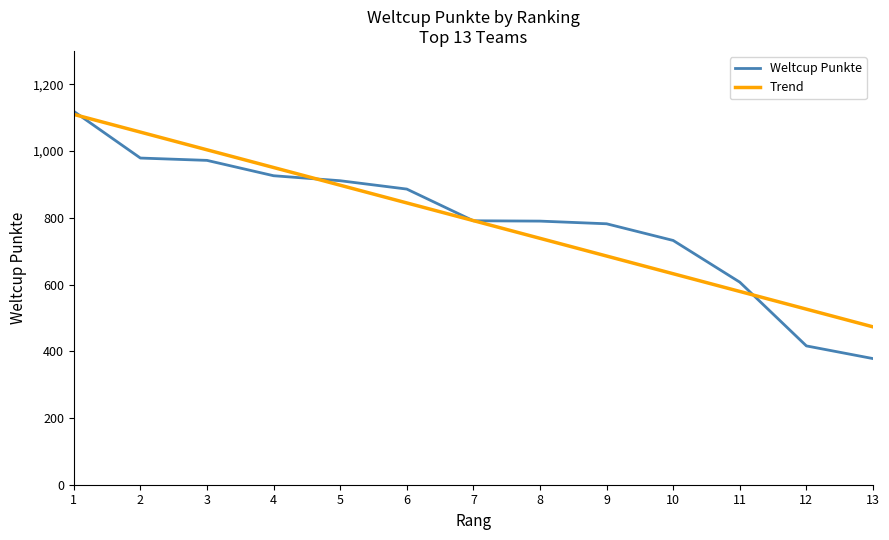

Which series ends up on top after the final intersection of Weltcup Punkte and Trend?

Trend